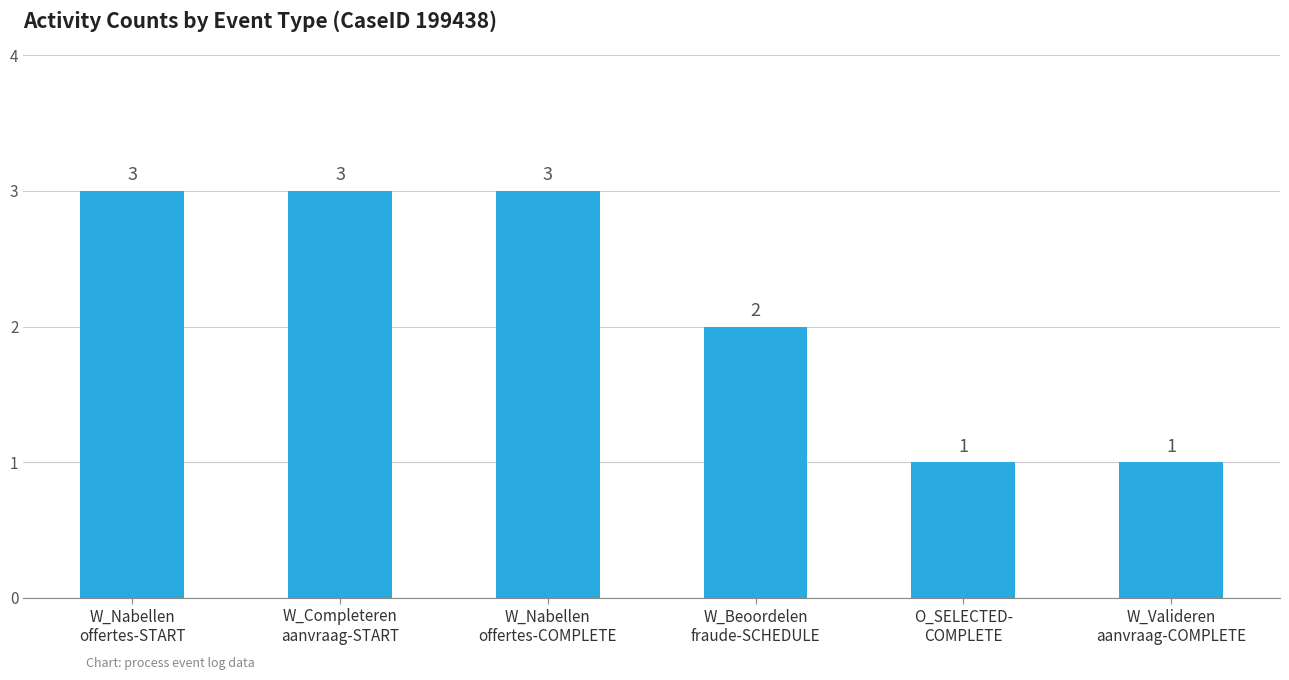

How many bars are there in total?

6